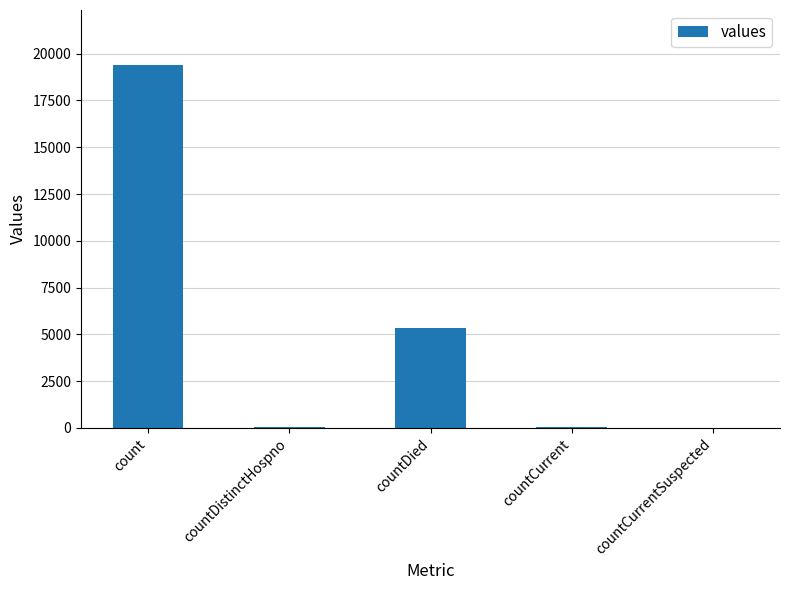

Approximately how many times larger is the value at countDied compared to count?

0.3